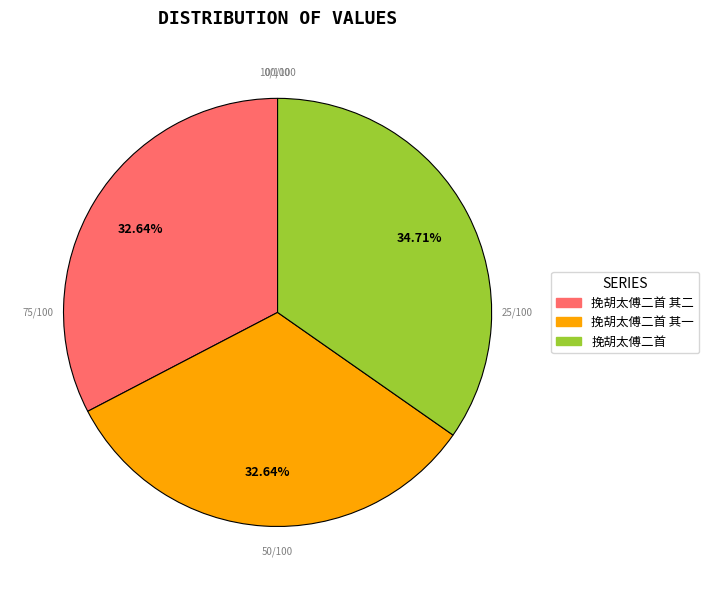

The 挽胡太傅二首 slice represents 35% of the pie. True or false?

True